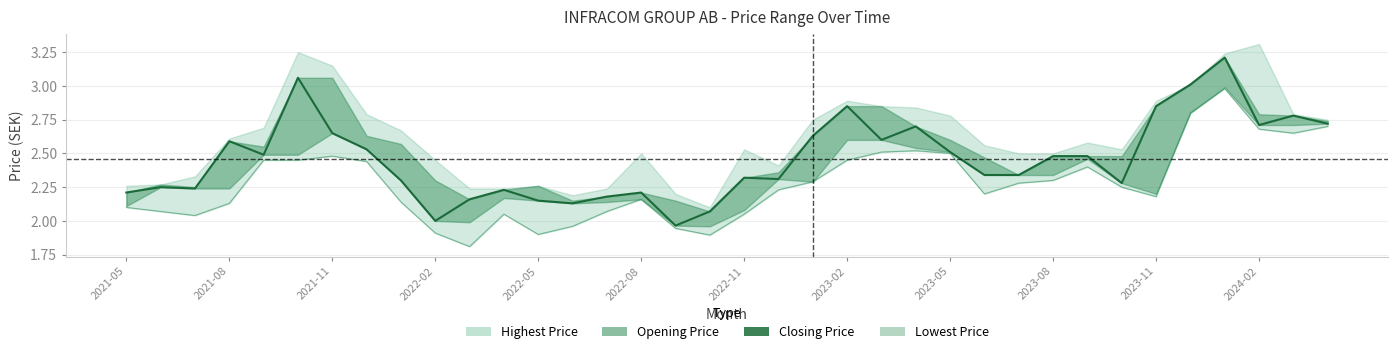

What is the difference between the maximum and second lowest values in the Closing Price series?

1.2